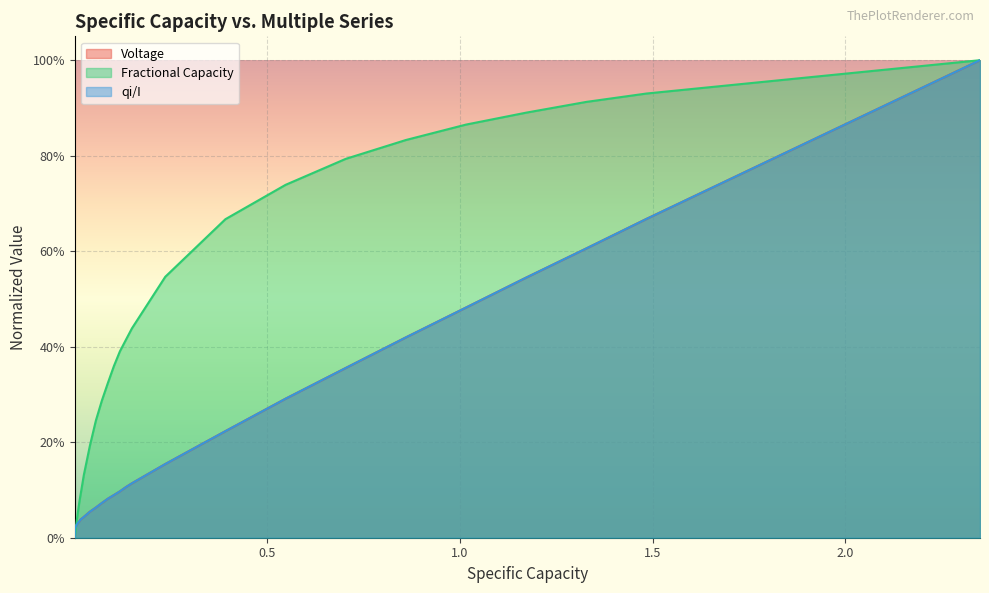

How many lines are shown in the chart?

3